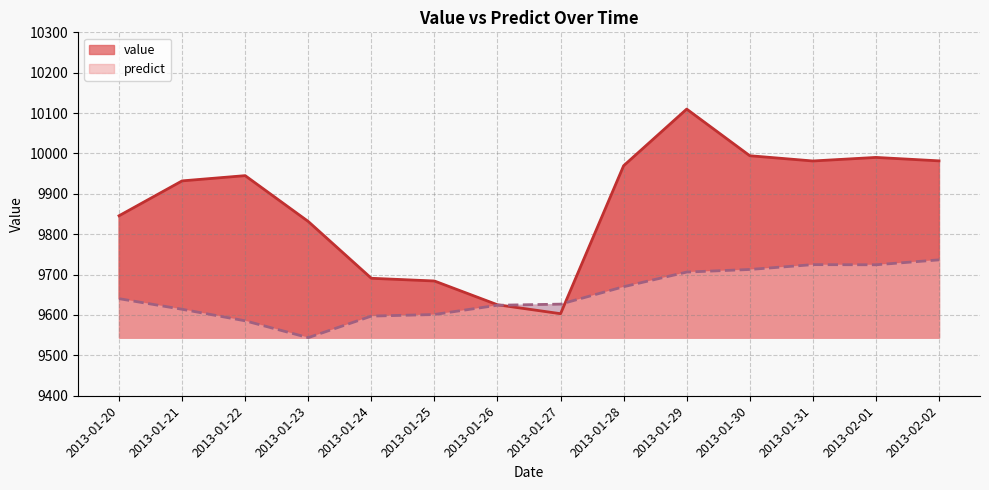

Reading right to left, what are all the values shown in this chart?

value: 9981.7	9990.2	9981.4	9994.4	10109.9	9969.6	9603.2	9625.3	9684.2	9690.9	9831.6	9945.1	9932.1	9845.7
predict: 9736.5	9724.3	9724.7	9712.7	9706.2	9670.0	9626.9	9624.1	9601.2	9597.2	9543.9	9585.6	9614.1	9640.4